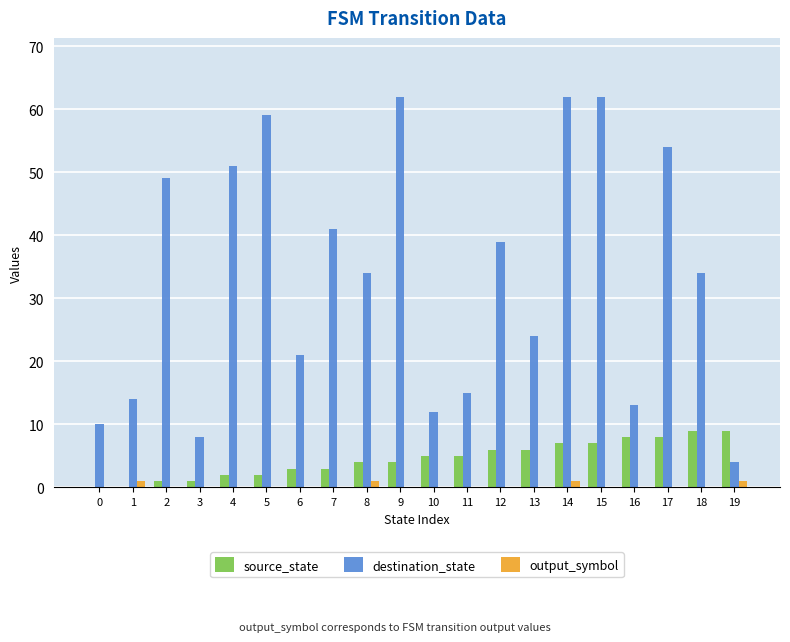

Between 2 and 3, which series saw the biggest shift?

destination_state